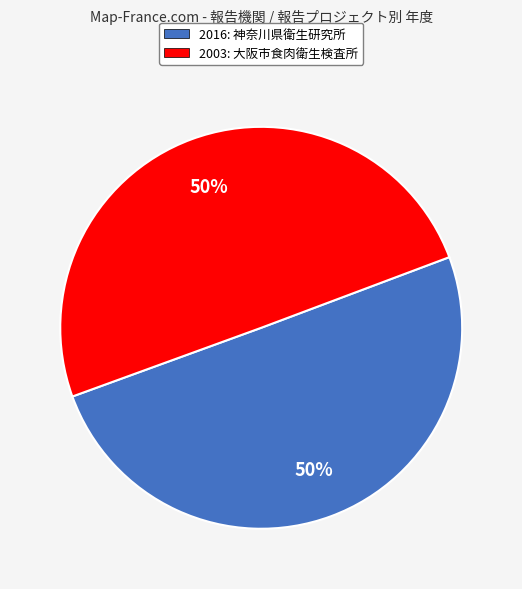

The 2003: 大阪市食肉衛生検査所 slice represents 50% of the pie. True or false?

True